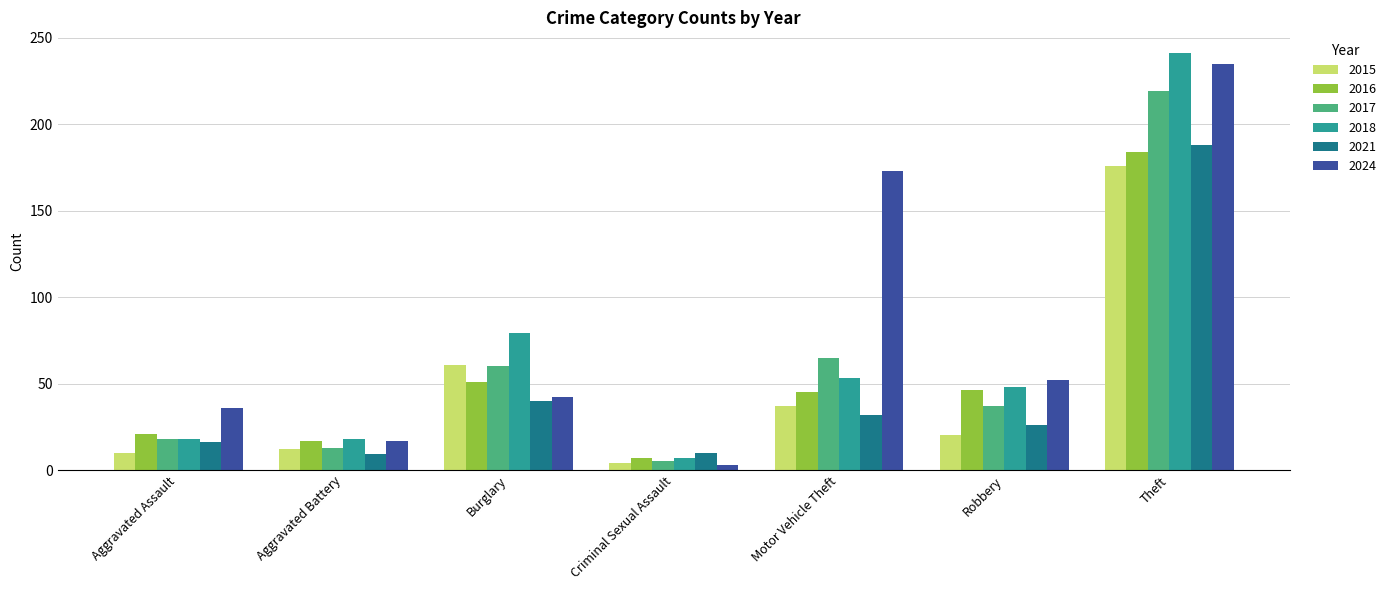

Rank the categories by 2024 value from lowest to highest.

Criminal Sexual Assault, Aggravated Battery, Aggravated Assault, Burglary, Robbery, Motor Vehicle Theft, Theft